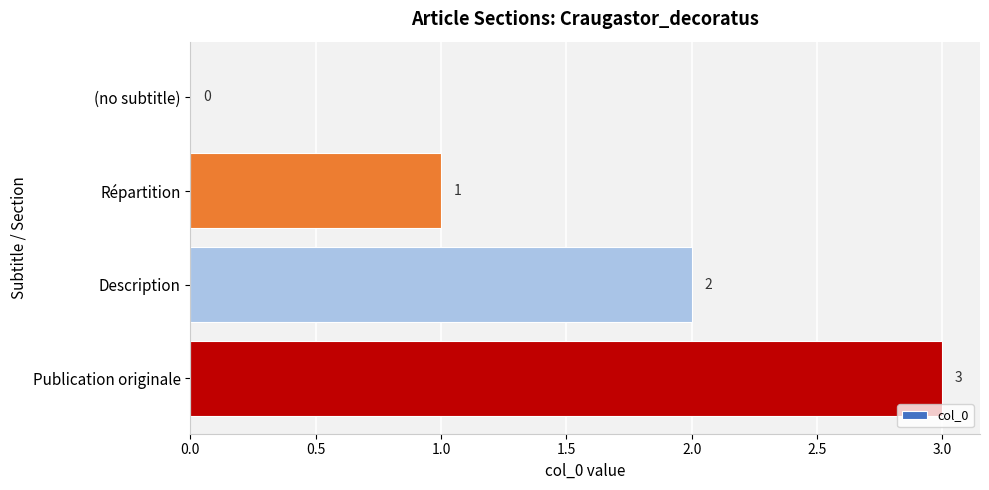

The value at Description is 2. True or false?

True